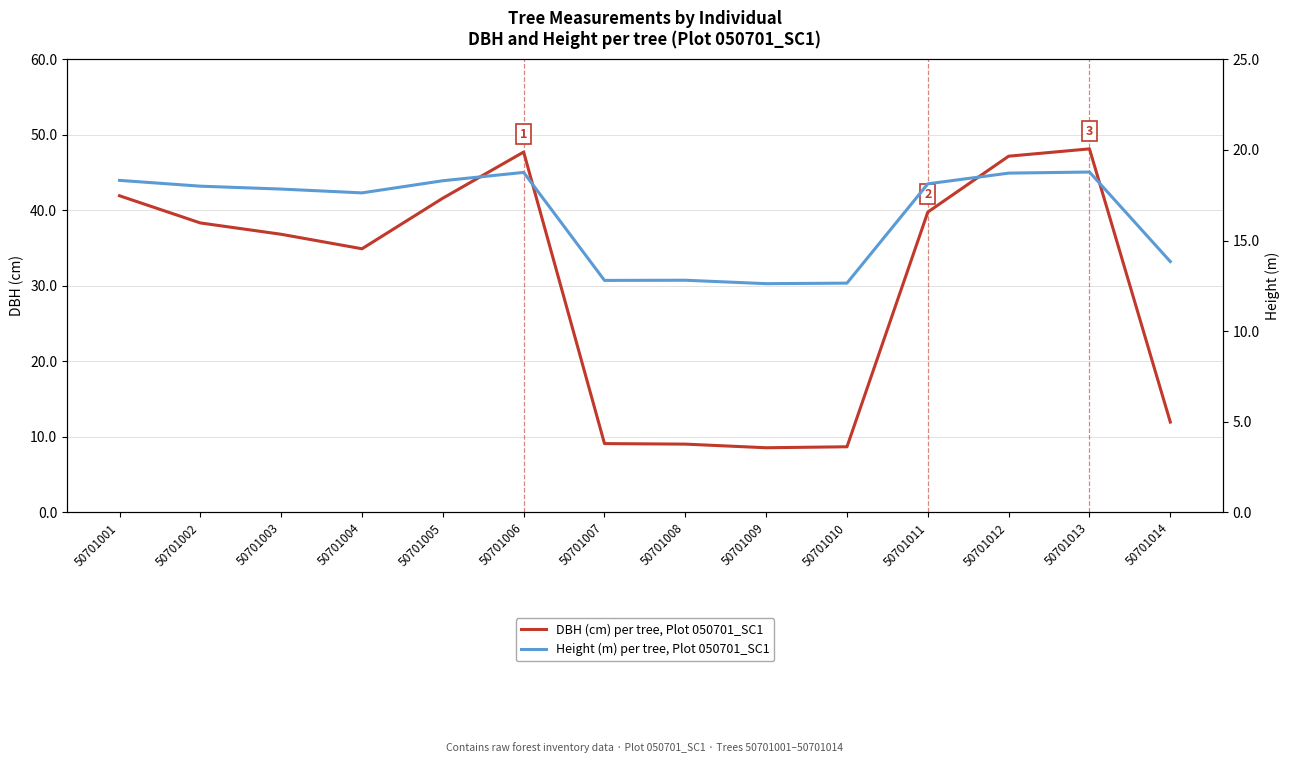

Which has a higher value, 50701001 or 50701010?

50701001